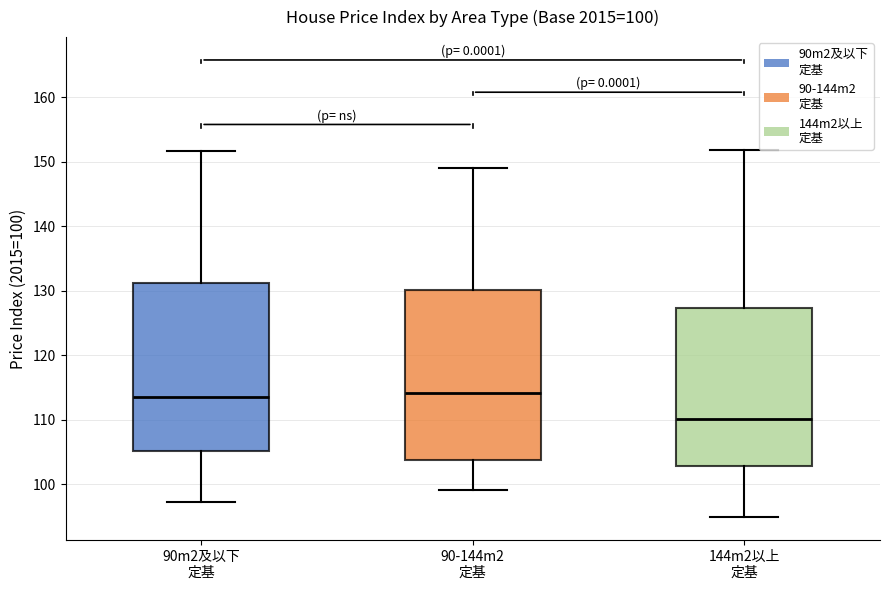

Which box's median line is the lowest?

144m2以上 定基